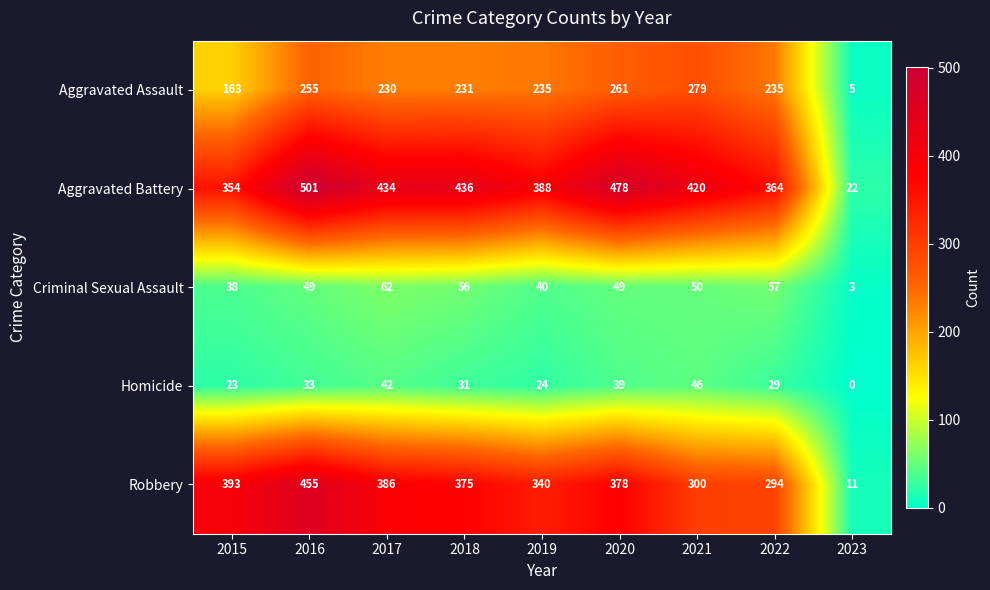

At which category is the sum across all series the highest?

2016